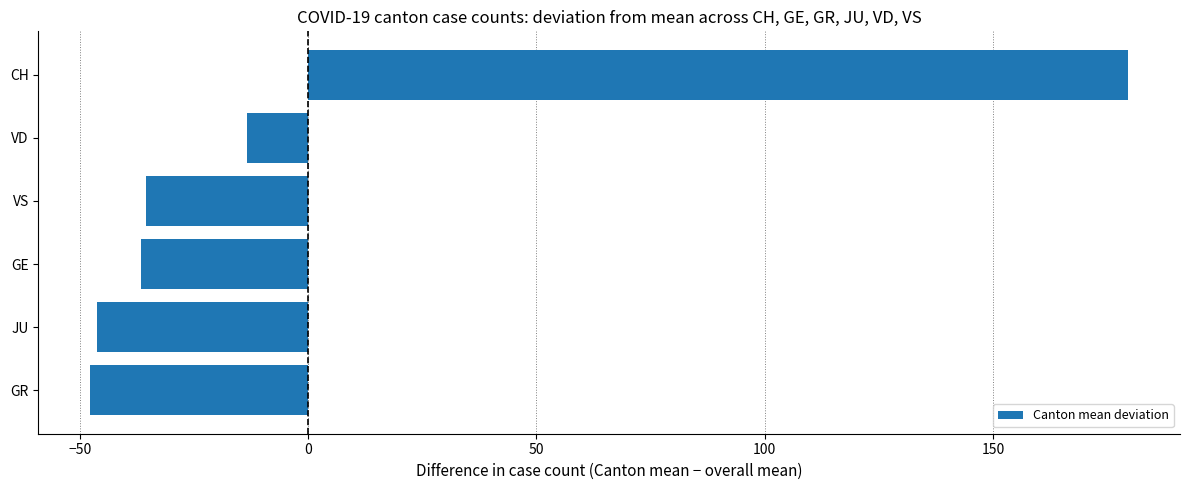

What value does the data have at VS?

-35.6